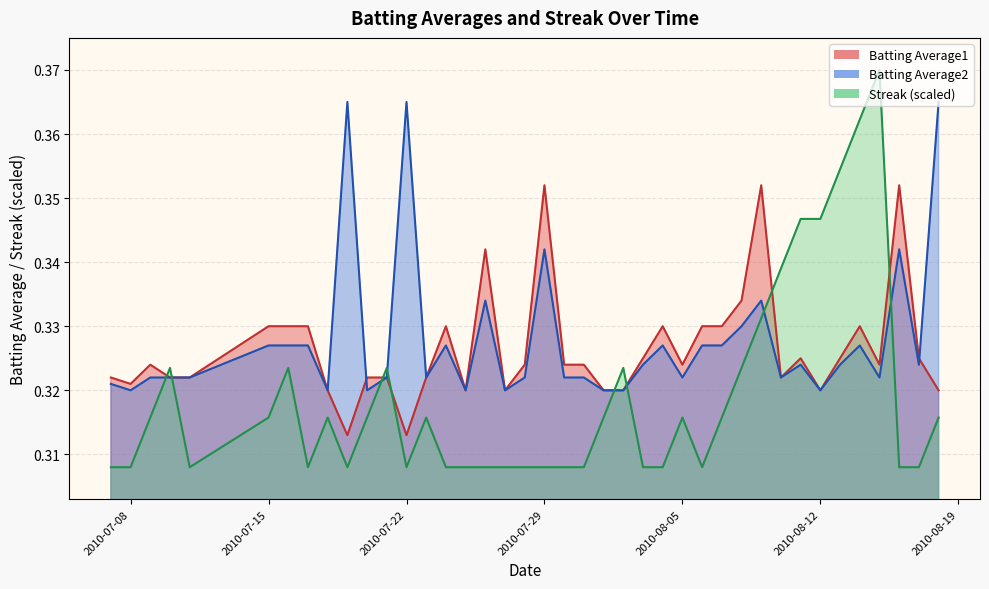

Which series has the largest total across all categories?

Batting Average2